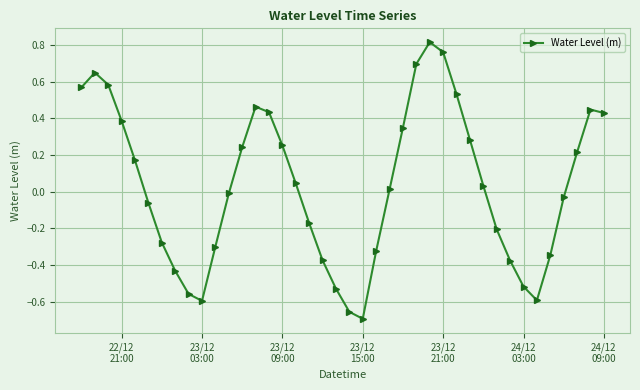

What is the sum of all values?

1.3